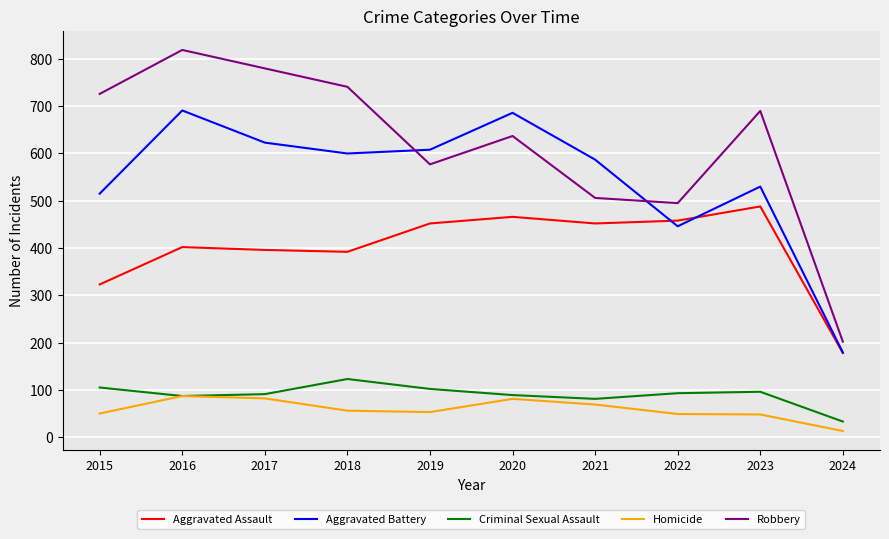

Which series has the largest total across all categories?

Robbery